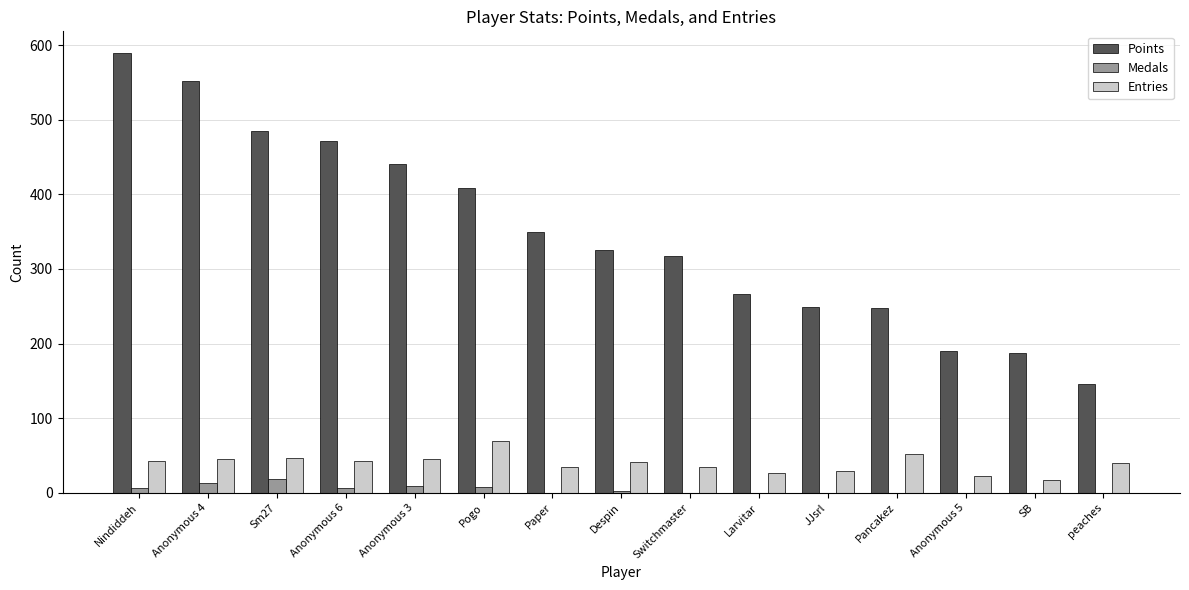

Where is Points nearest to the value 367?

Paper